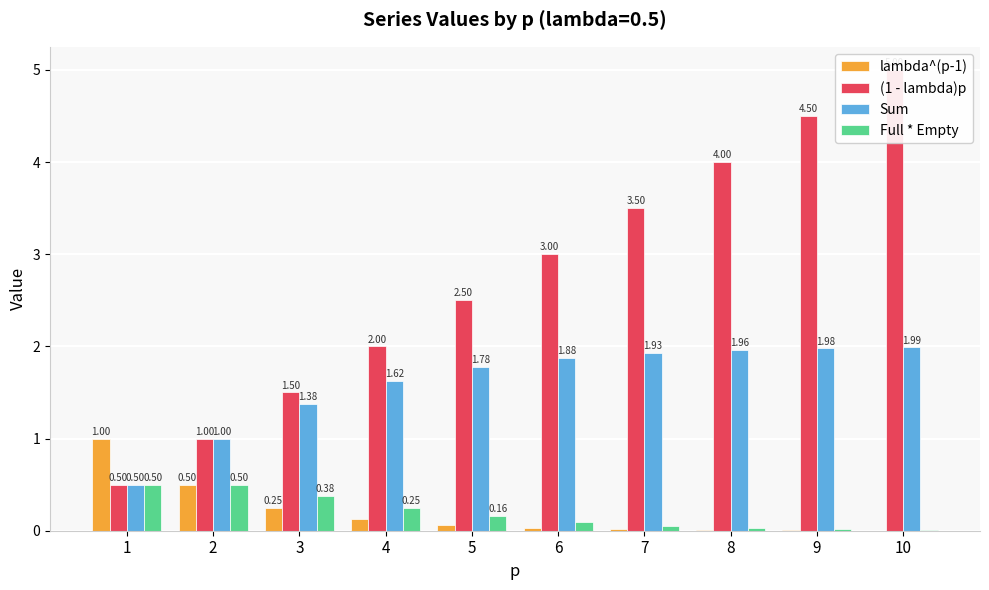

Does the chart contain stacked bars?

No